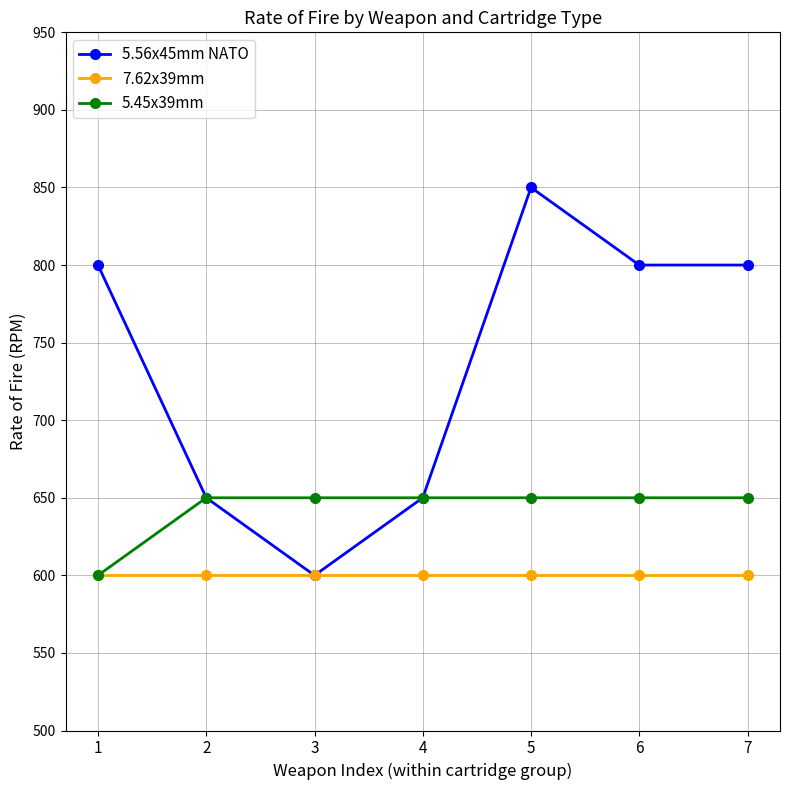

Does the chart display data point markers on the line(s)?

Yes